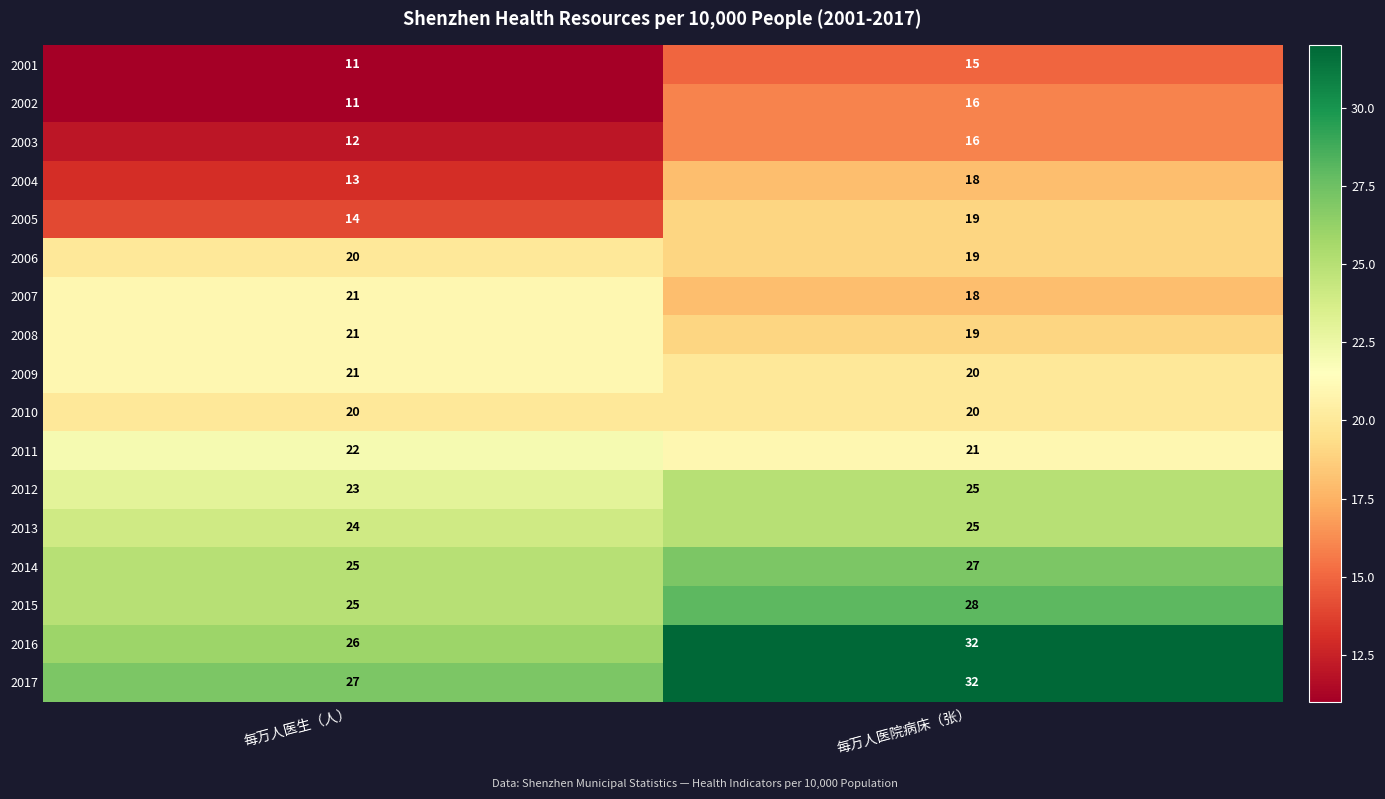

Rank the categories by 2016 value from lowest to highest.

每万人医生（人）, 每万人医院病床（张）